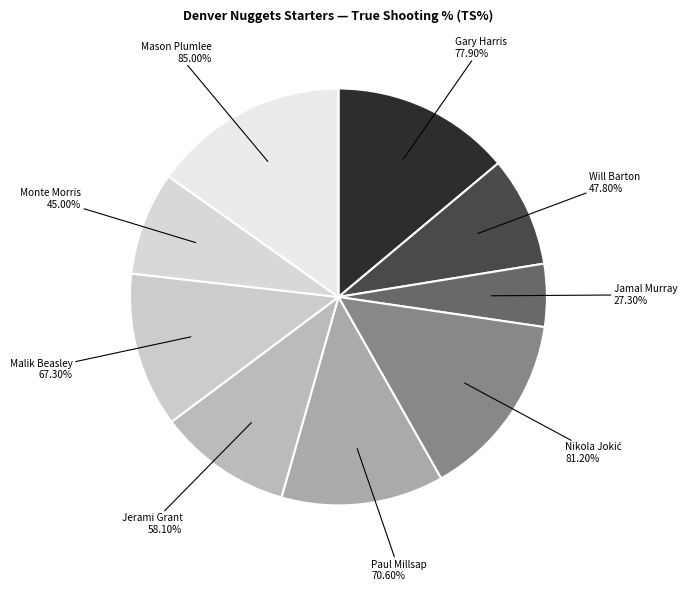

How many slices are in this pie chart?

9